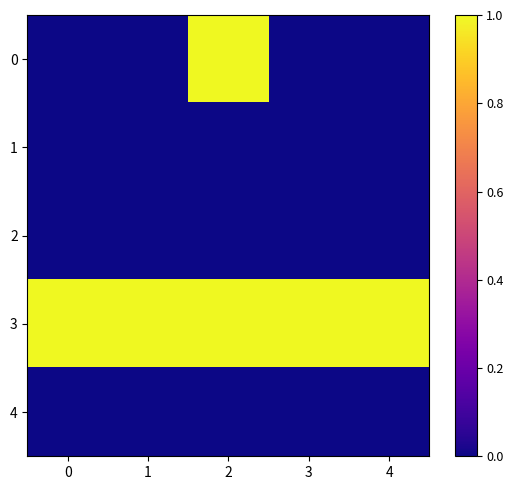

At 4, list the series in order from smallest to largest.

0, 1, 2, 4, 3